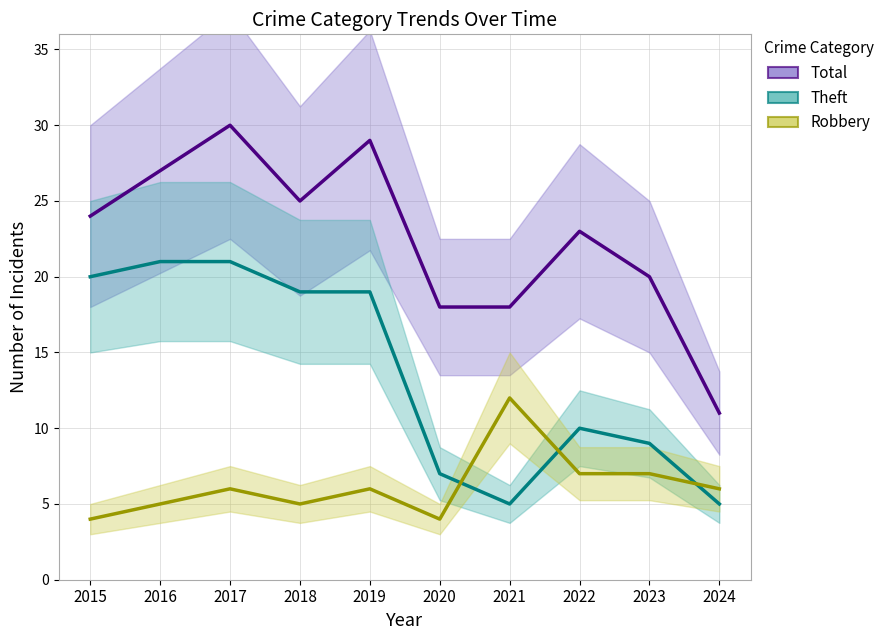

The value of Total at 2018 is 25. True or false?

True